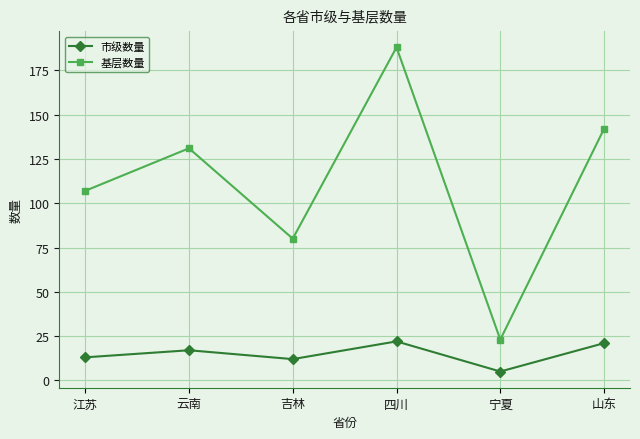

True or false: 市级数量 and 基层数量 cross at least once.

False